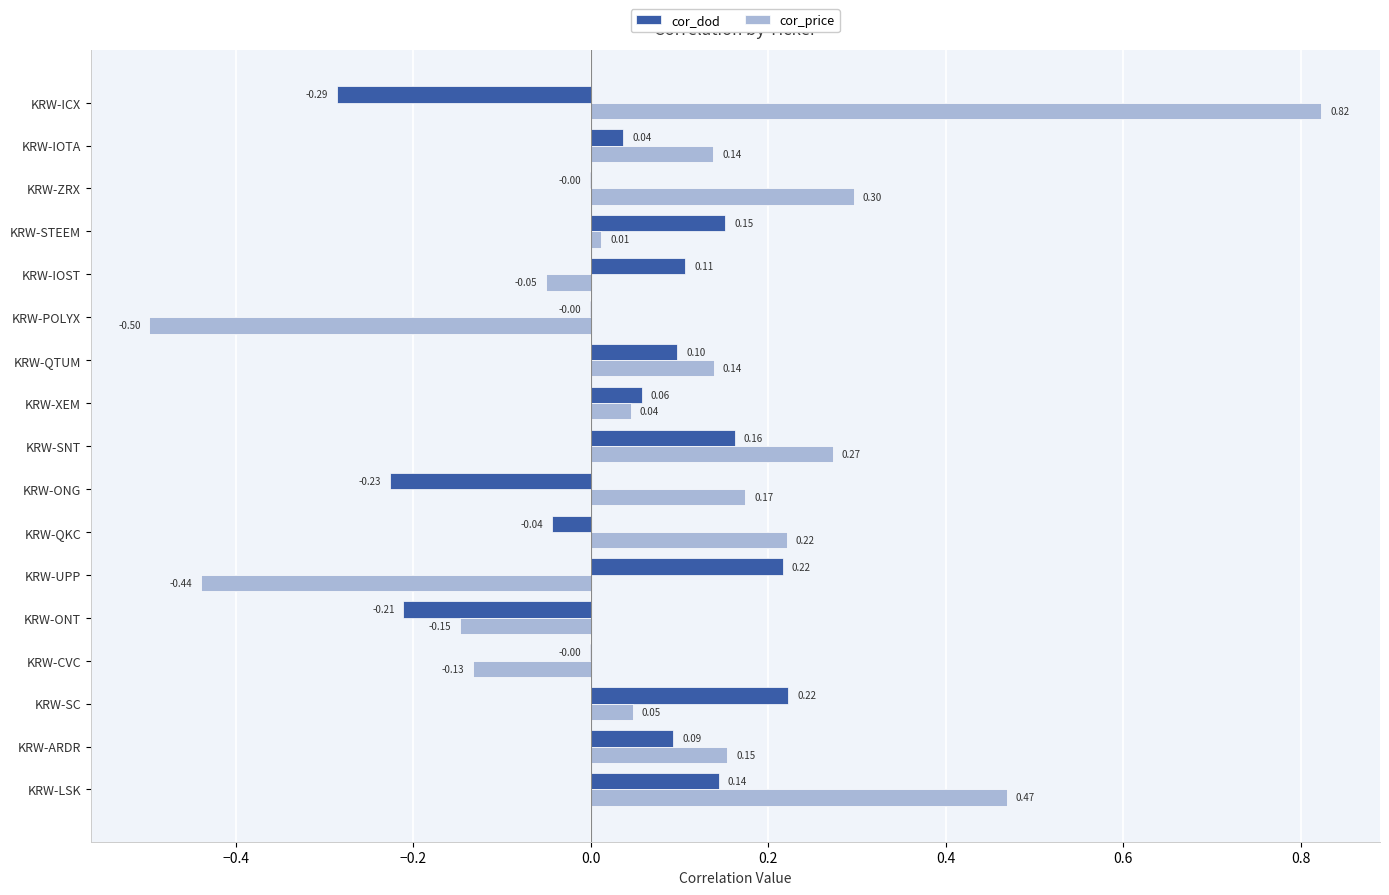

Which series changed the most between KRW-LSK and KRW-ZRX?

cor_price